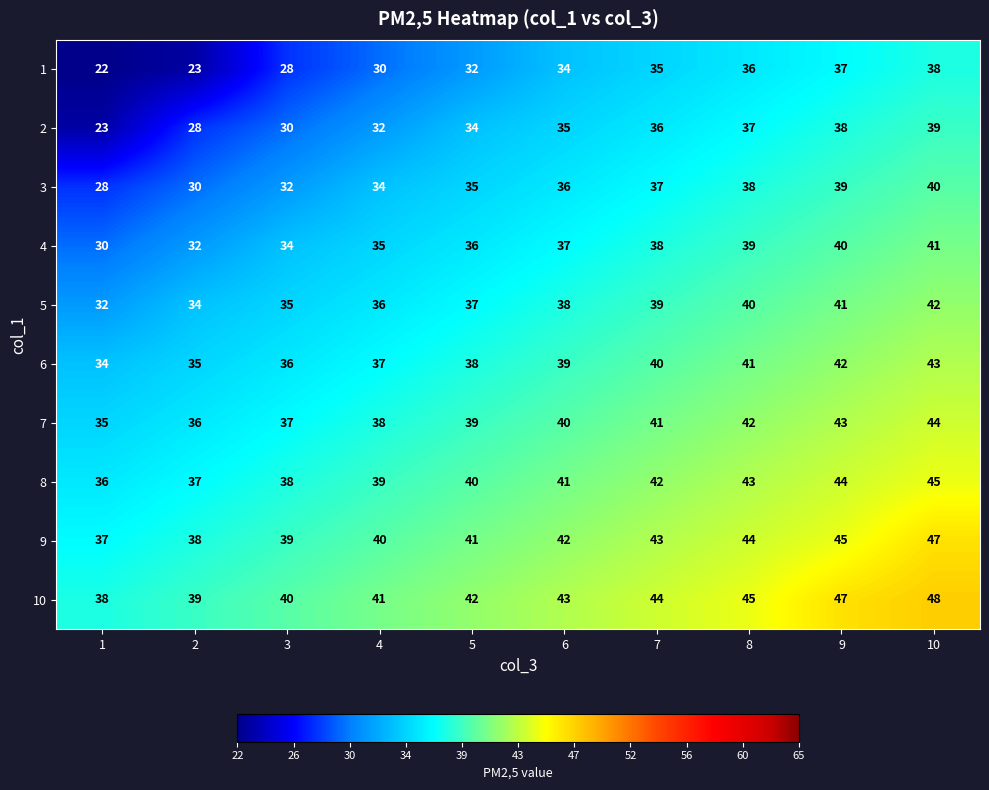

What is the average value of the 3 series?

35